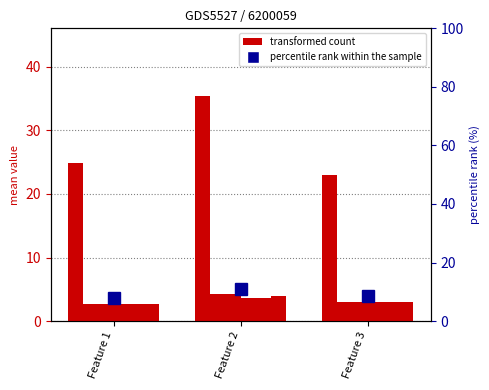

What is the difference between the percentile rank within the sample values at Feature 1 and Feature 2?

3.3